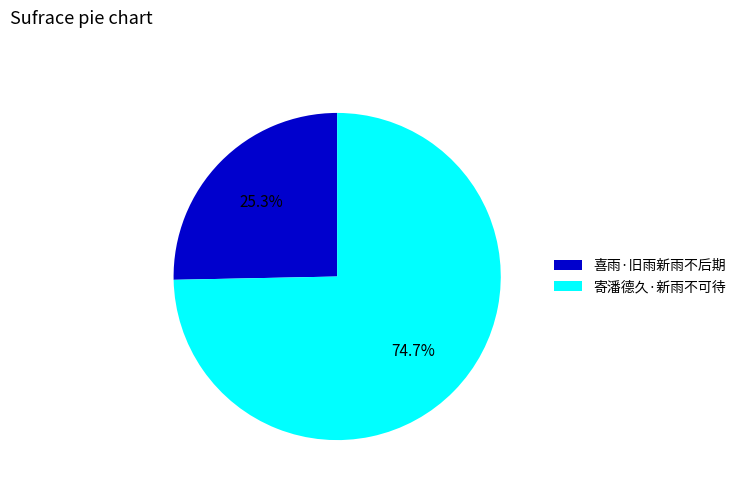

Which category has the biggest portion of the pie?

寄潘德久·新雨不可待